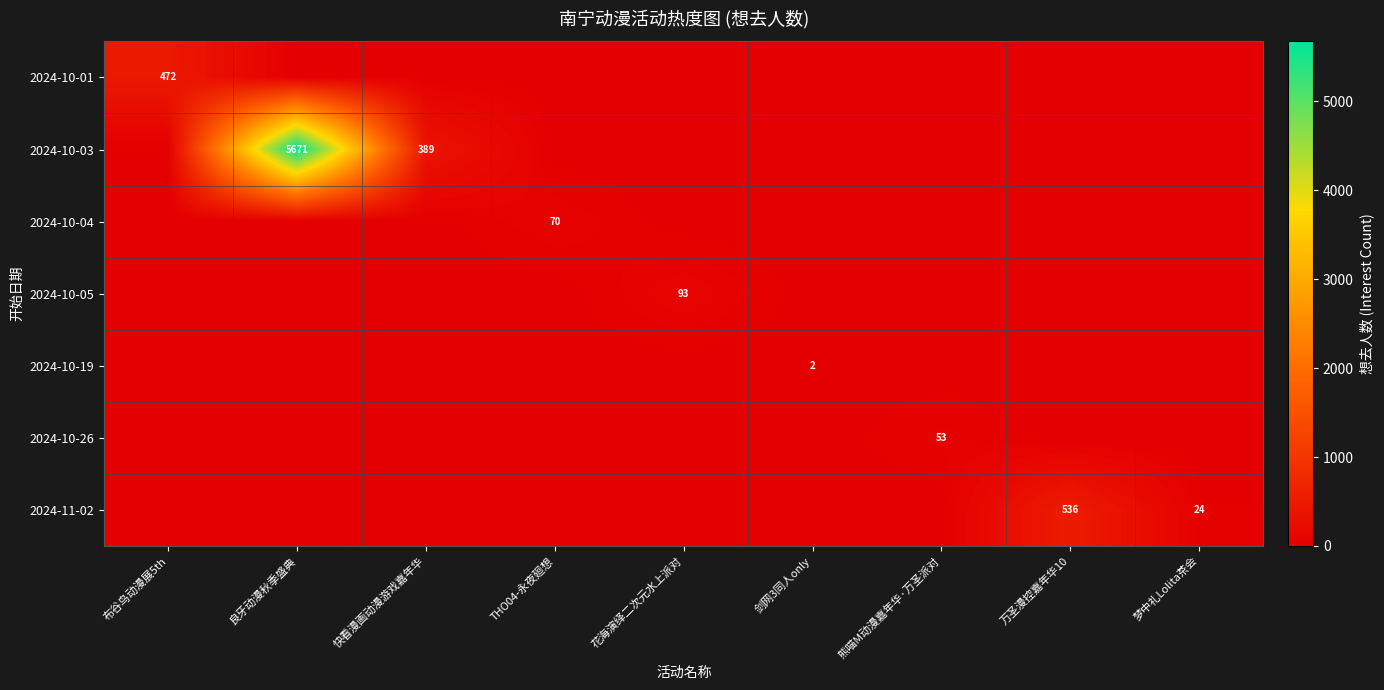

How many categories are shown in the chart?

9